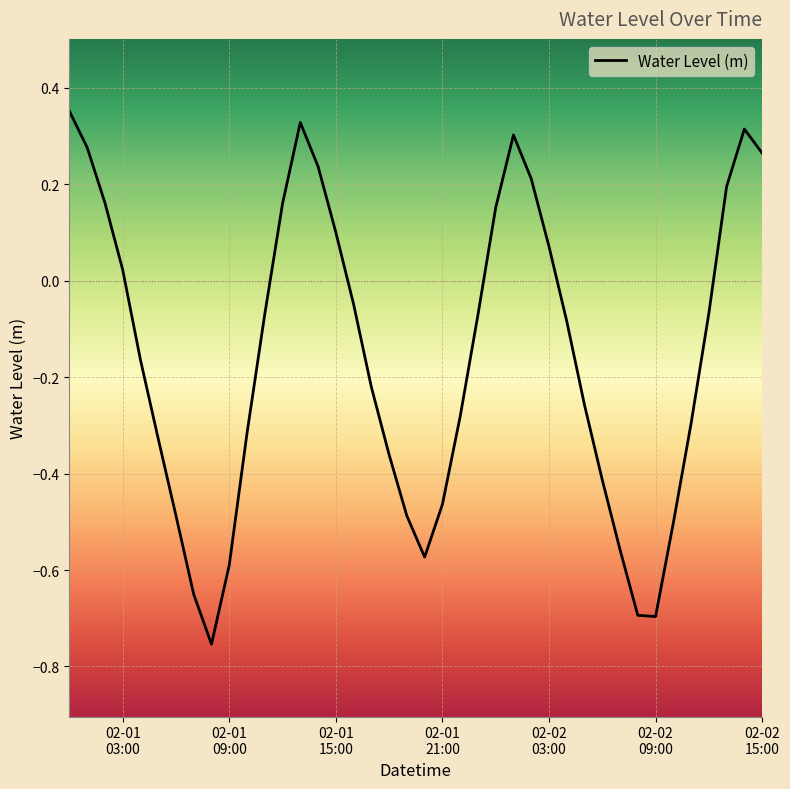

What is the difference between the maximum and minimum values?

1.1